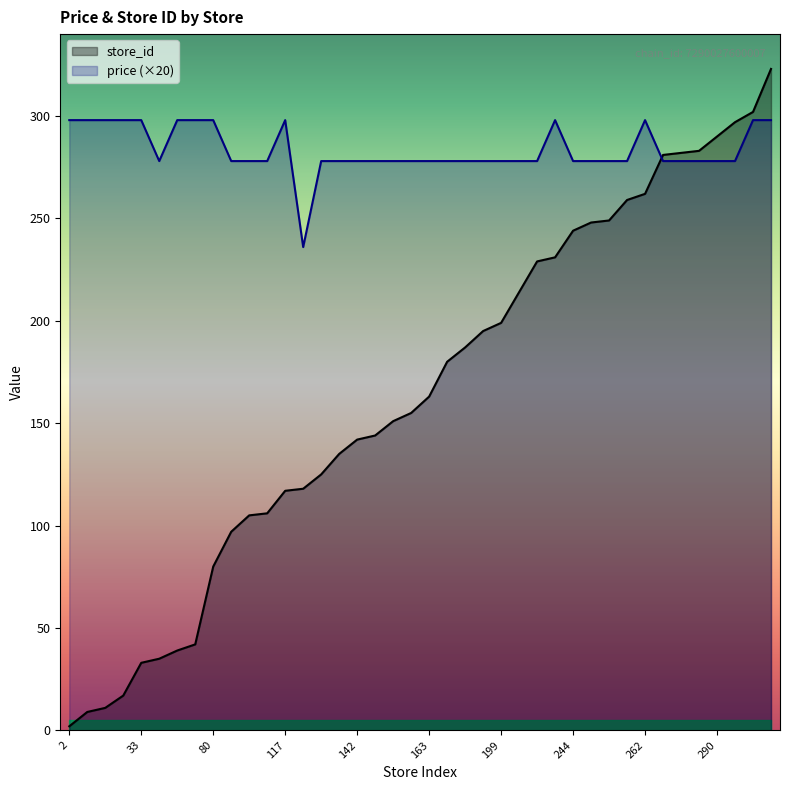

Is the value of store_id at 144 greater than the value of price at 9?

No